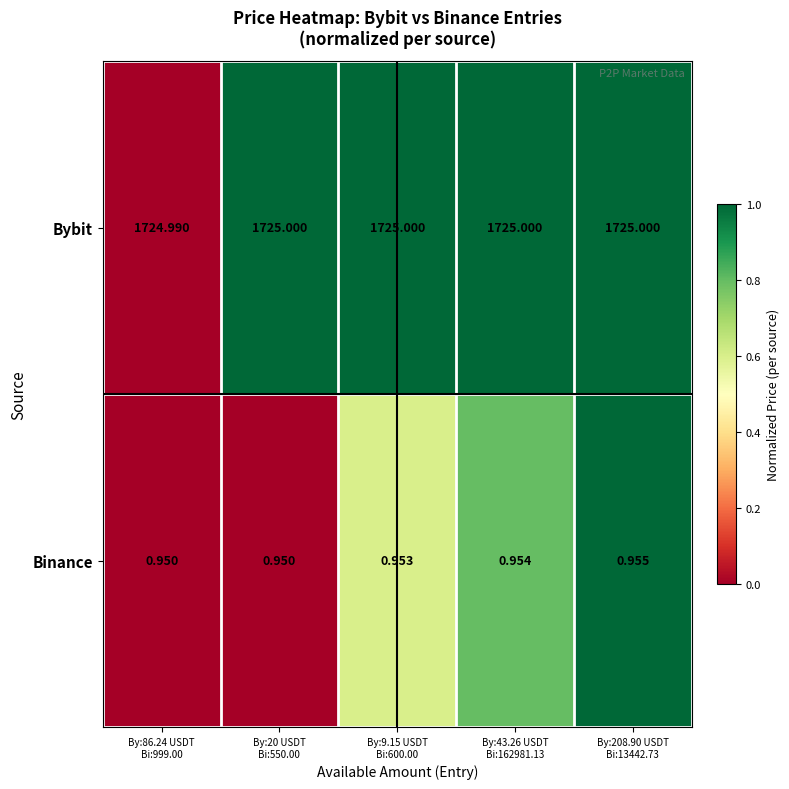

What is the total value across all series at By:9.15 USDT
Bi:600.00?

1726.0